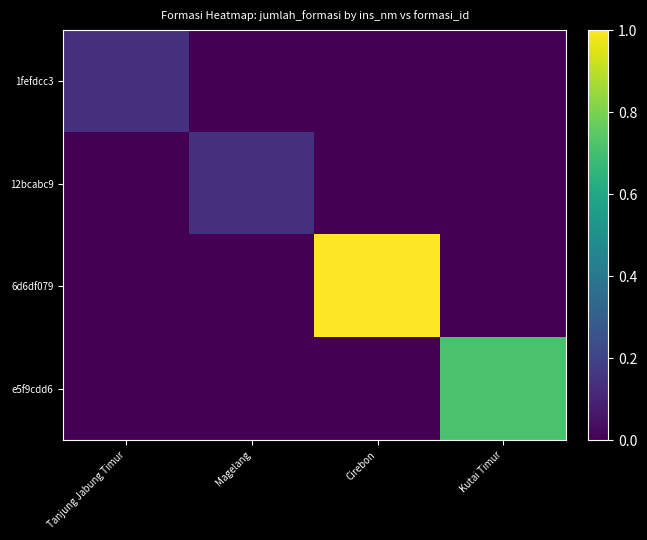

Rank the series at Magelang from lowest to highest value.

1fefdcc3, 6d6df079, e5f9cdd6, 12bcabc9